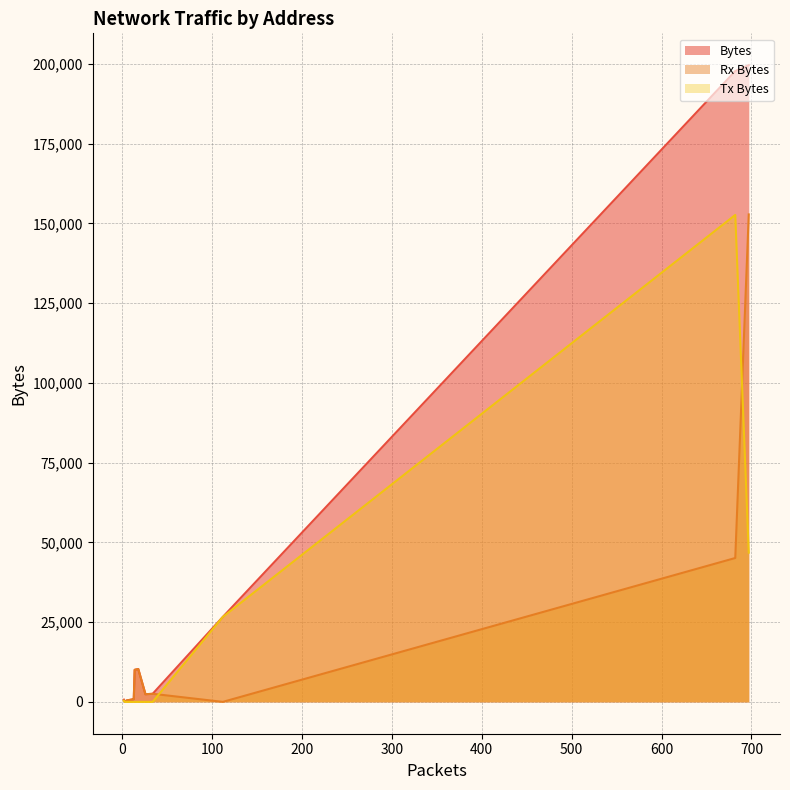

The Tx Bytes series shows 342 at 00:50:56:f0:fe:43. True or false?

True